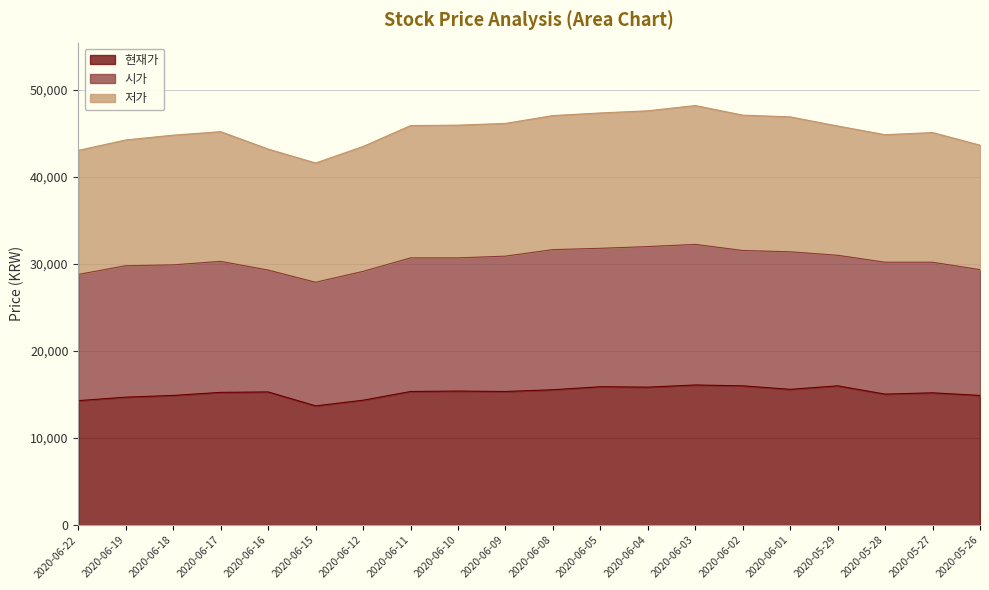

How many lines are shown in the chart?

3